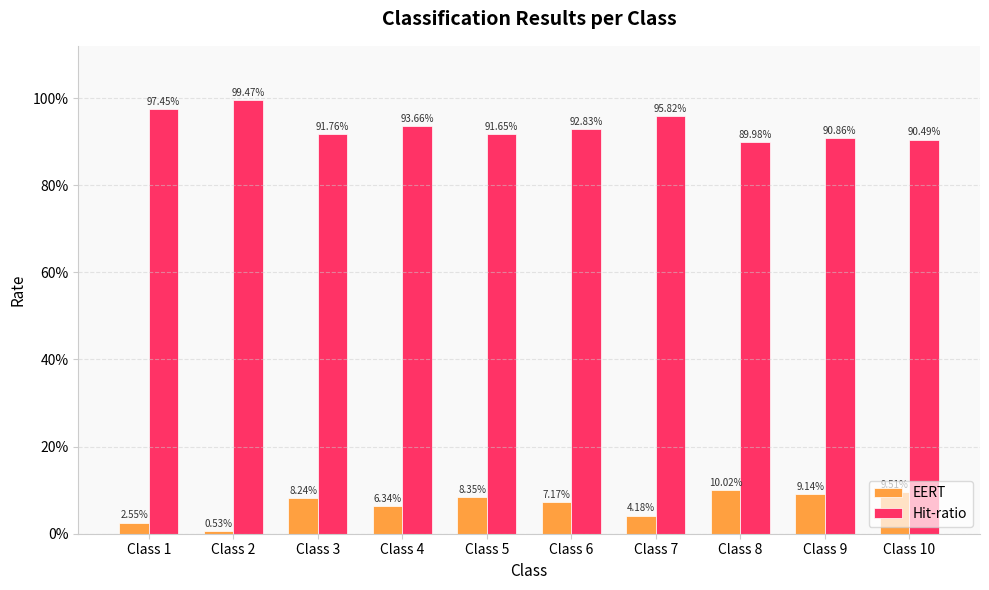

What is the difference between the maximum and minimum values in the EERT series?

0.1